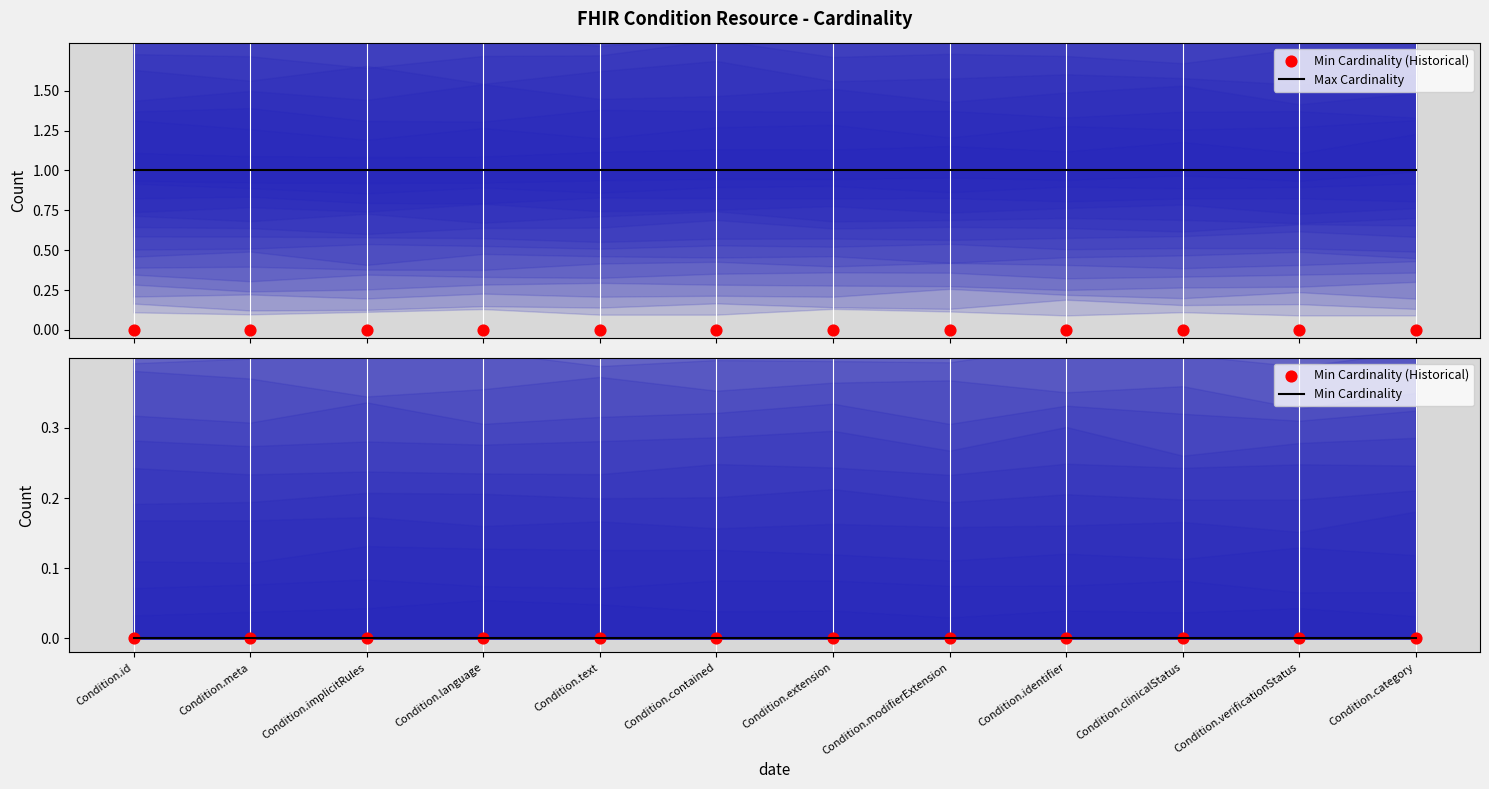

Which series has the largest Y range (max minus min)?

Max Cardinality